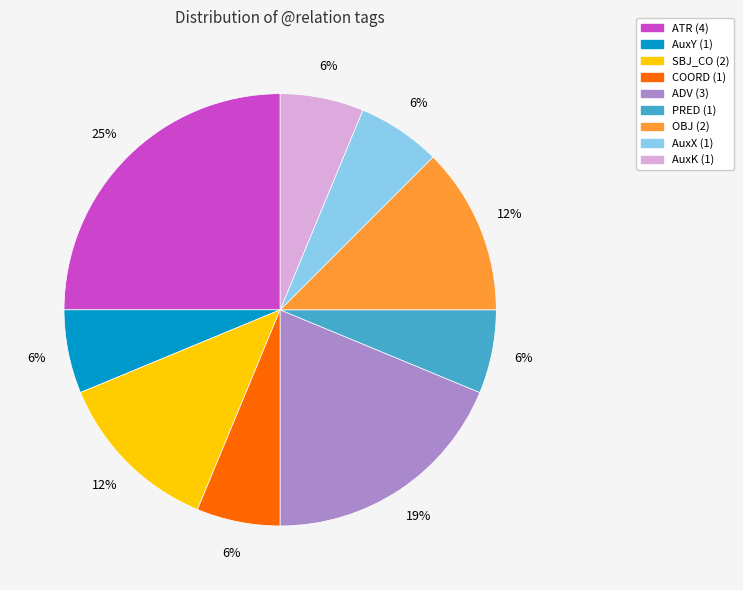

To the nearest percent, what is the average slice percentage?

11%